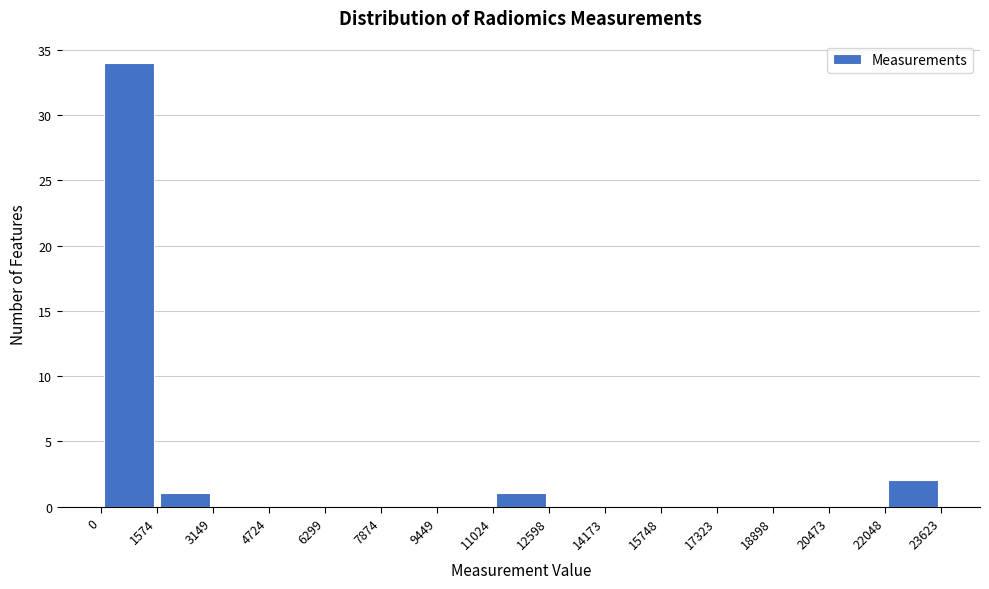

How tall is the bar that spans 11024 to 12598 on the x-axis? The values are not printed on the chart, so give them approximately, as read against the axis.

1